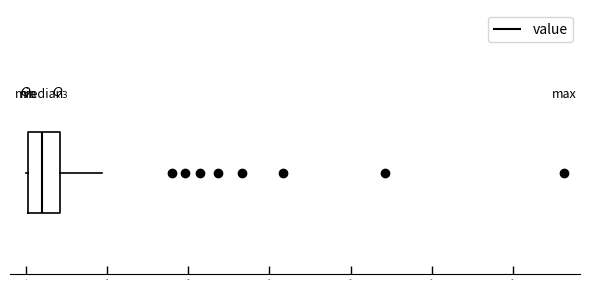

Transcribe this box plot: give where the median line is, the range the box spans, and where the two whiskers end, as read against the x-axis. The values are not printed on the chart, so give them approximately, as read against the axis.

median 100, box 0 to 200, whiskers 0 to 450